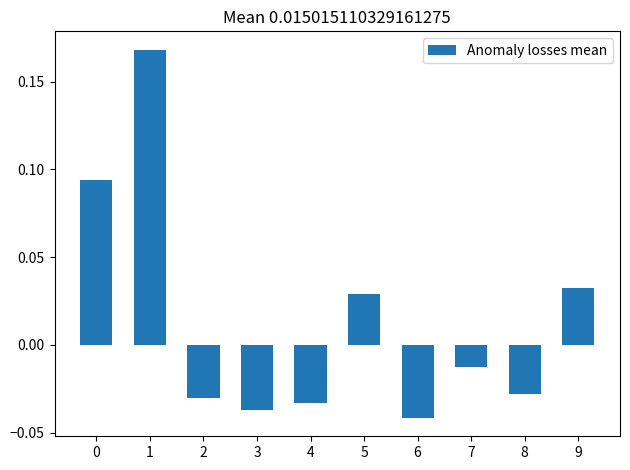

What is the change in value from 3 to 5?

+0.1